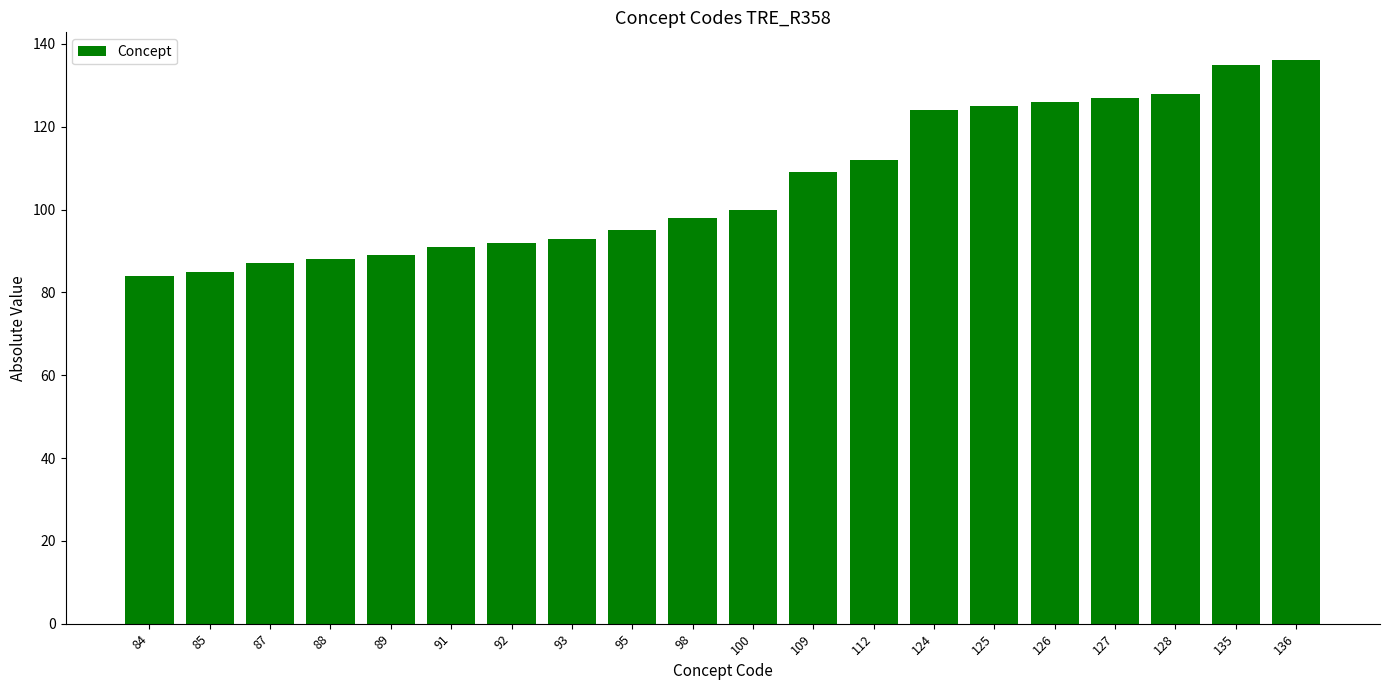

Between 112 and 126, which is larger?

126